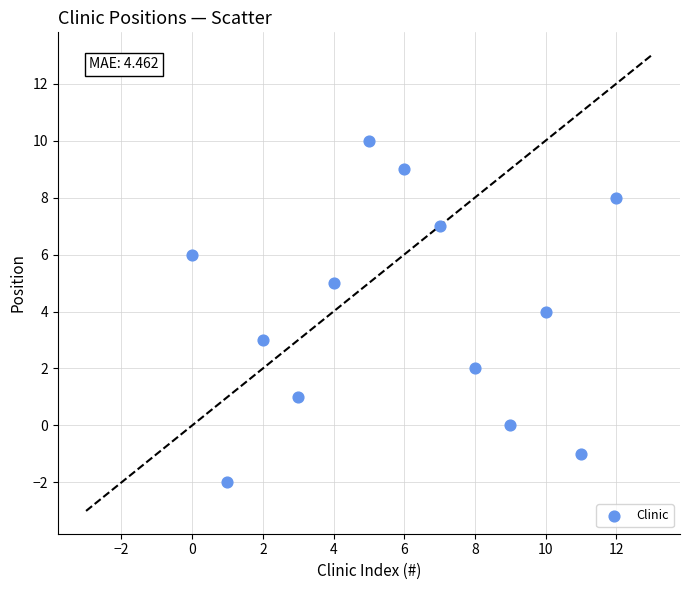

What is the range of Y values (max minus min)?

12